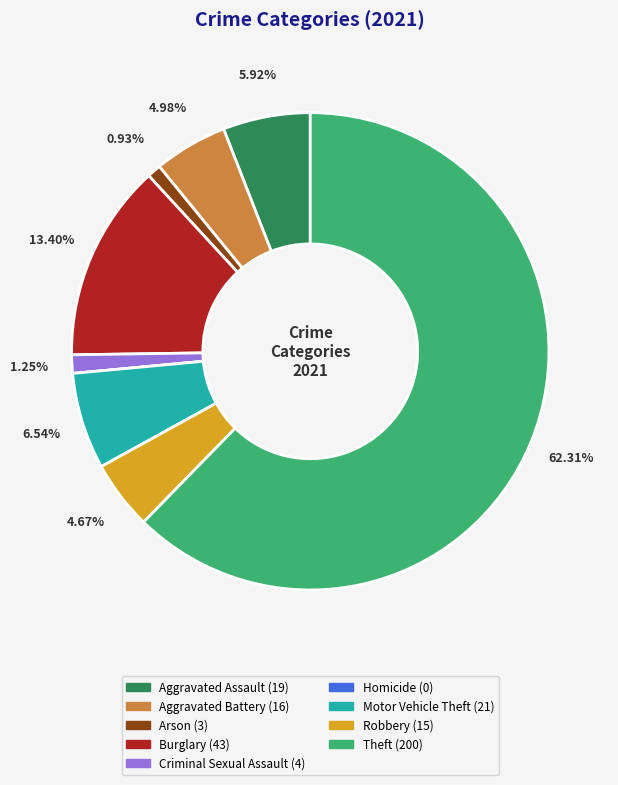

Which category has the biggest portion of the pie?

Theft